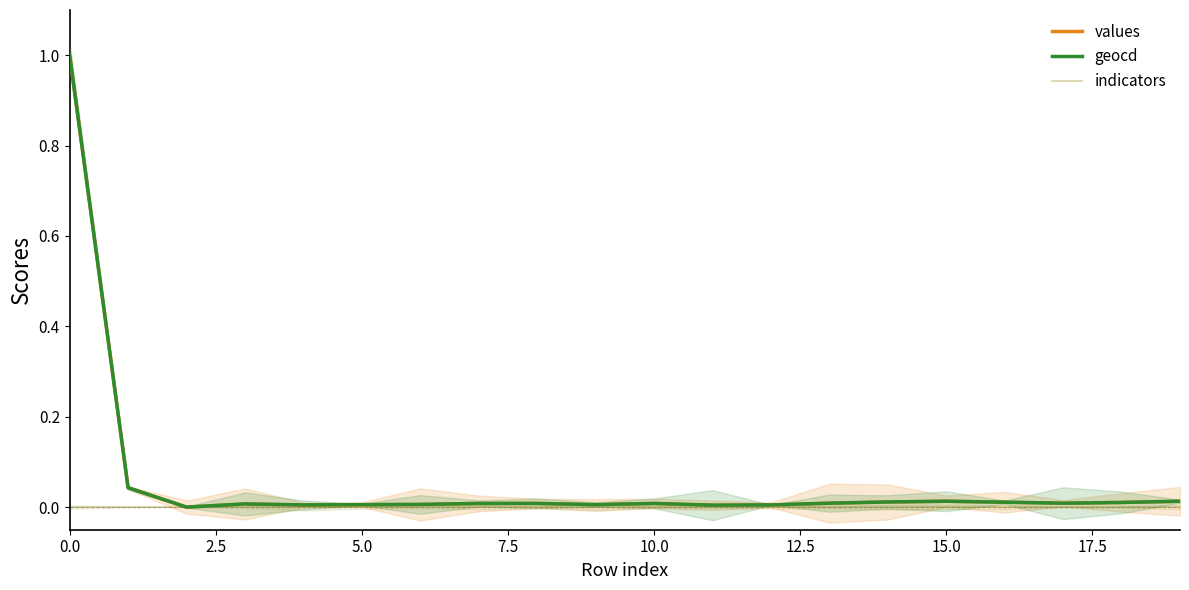

What is the label of the 8th point from the right?

12